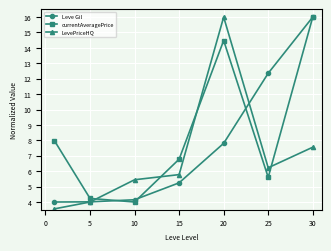

What is the smallest value displayed?

3.6